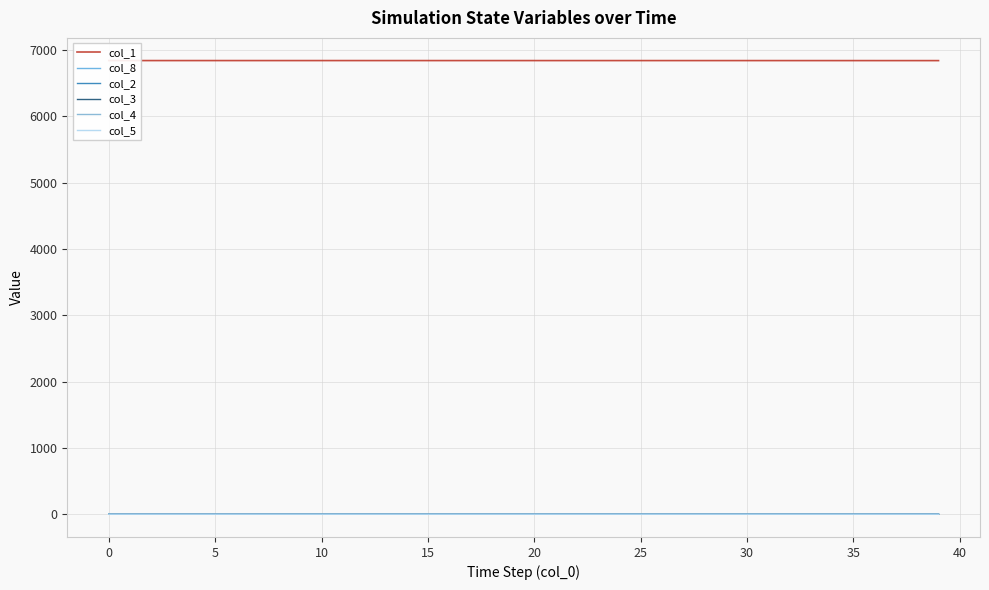

What is the difference between the maximum and minimum values in the col_8 series?

0.3